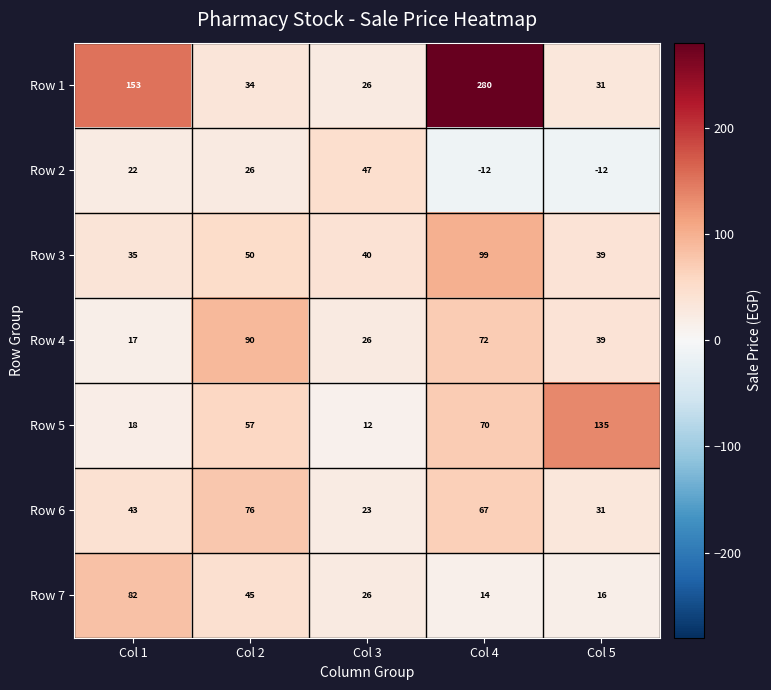

True or false: Row 3 has a value of 99 at Col 4.

True